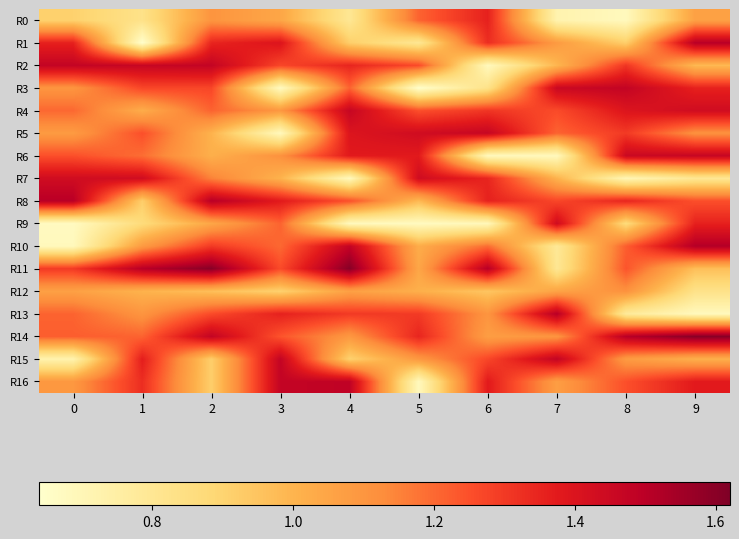

List the series in order of their peak value, highest first.

R11, R14, R10, R1, R8, R13, R16, R2, R3, R15, R4, R5, R6, R7, R9, R0, R12